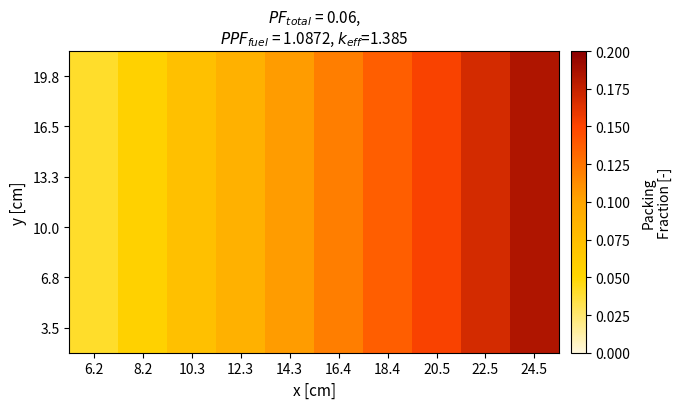

Reading left to right, list all the values displayed in this chart.

3.5: 6.2=0.0	8.2=0.1	10.3=0.1	12.3=0.1	14.3=0.1	16.4=0.1	18.4=0.1	20.5=0.2	22.5=0.2	24.5=0.2
6.8: 6.2=0.0	8.2=0.1	10.3=0.1	12.3=0.1	14.3=0.1	16.4=0.1	18.4=0.1	20.5=0.2	22.5=0.2	24.5=0.2
10.0: 6.2=0.0	8.2=0.1	10.3=0.1	12.3=0.1	14.3=0.1	16.4=0.1	18.4=0.1	20.5=0.2	22.5=0.2	24.5=0.2
13.3: 6.2=0.0	8.2=0.1	10.3=0.1	12.3=0.1	14.3=0.1	16.4=0.1	18.4=0.1	20.5=0.2	22.5=0.2	24.5=0.2
16.5: 6.2=0.0	8.2=0.1	10.3=0.1	12.3=0.1	14.3=0.1	16.4=0.1	18.4=0.1	20.5=0.2	22.5=0.2	24.5=0.2
19.8: 6.2=0.0	8.2=0.1	10.3=0.1	12.3=0.1	14.3=0.1	16.4=0.1	18.4=0.1	20.5=0.2	22.5=0.2	24.5=0.2